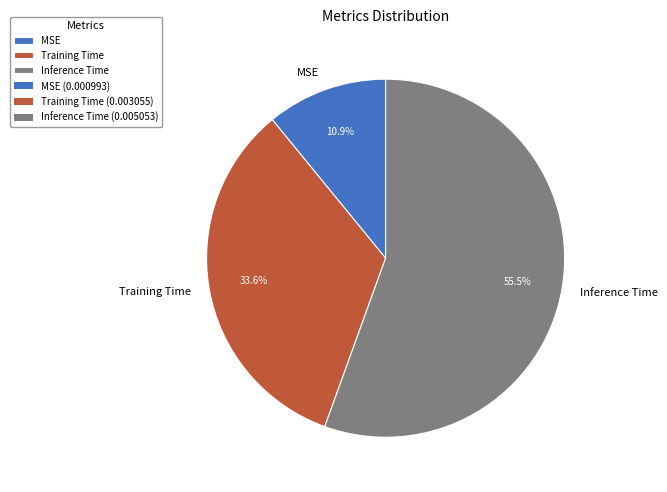

Rank the categories by value from lowest to highest.

MSE, Training Time, Inference Time